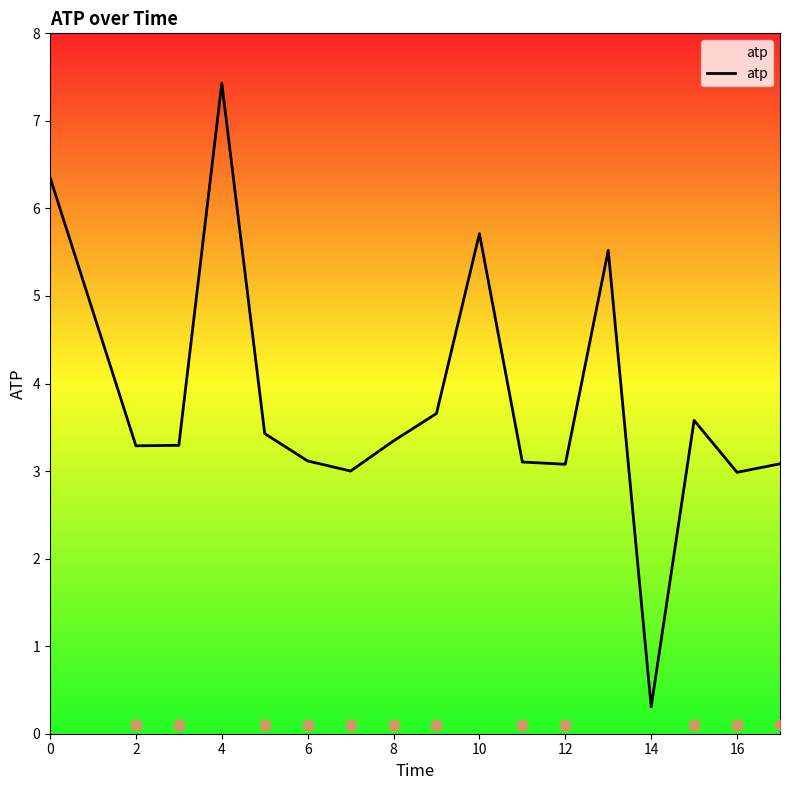

What is the lowest value of the atp series?

0.3